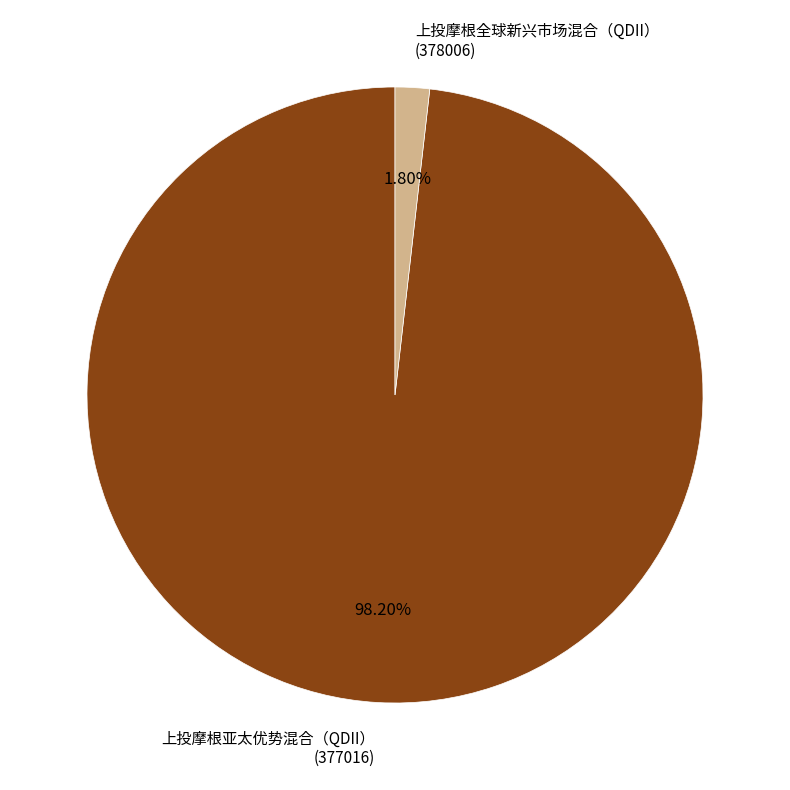

Between 上投摩根全球新兴市场混合（QDII） (378006) and 上投摩根亚太优势混合（QDII） (377016), which is larger?

上投摩根亚太优势混合（QDII） (377016)